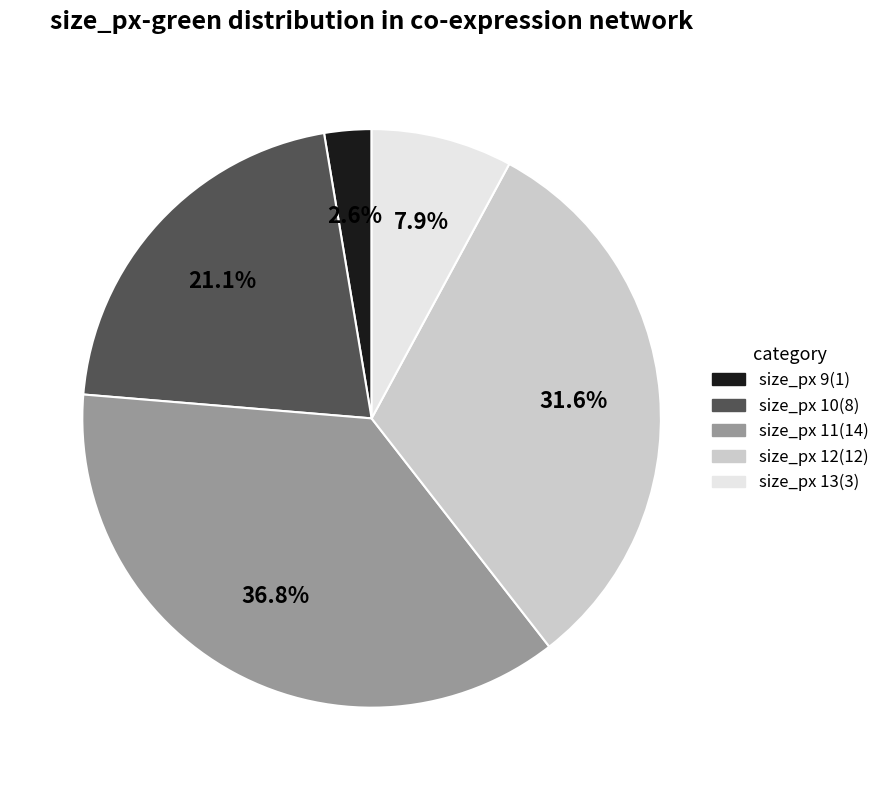

Approximately how many times larger is the value at size_px 13 compared to size_px 10?

0.4